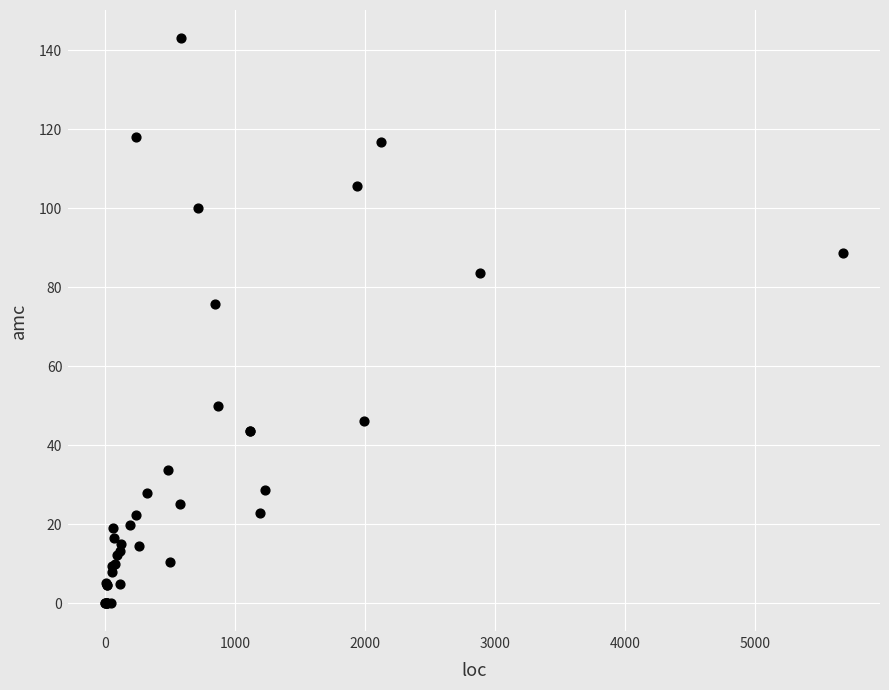

What Y value in the scatter plot is closest to 71?

75.7